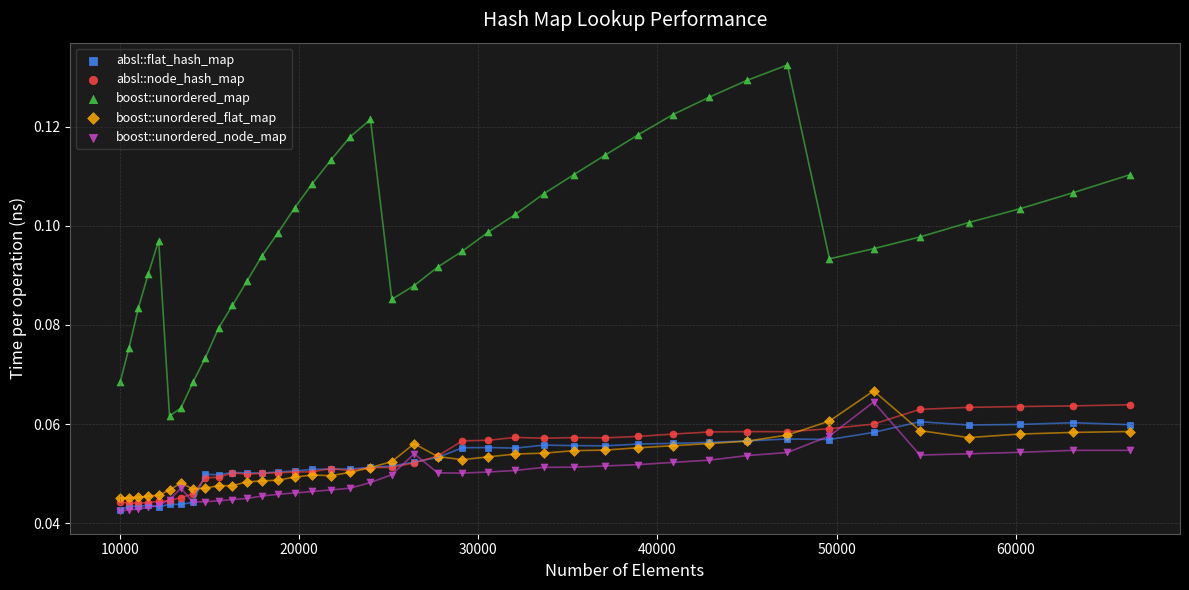

Which series has the largest Y range (max minus min)?

boost::unordered_map